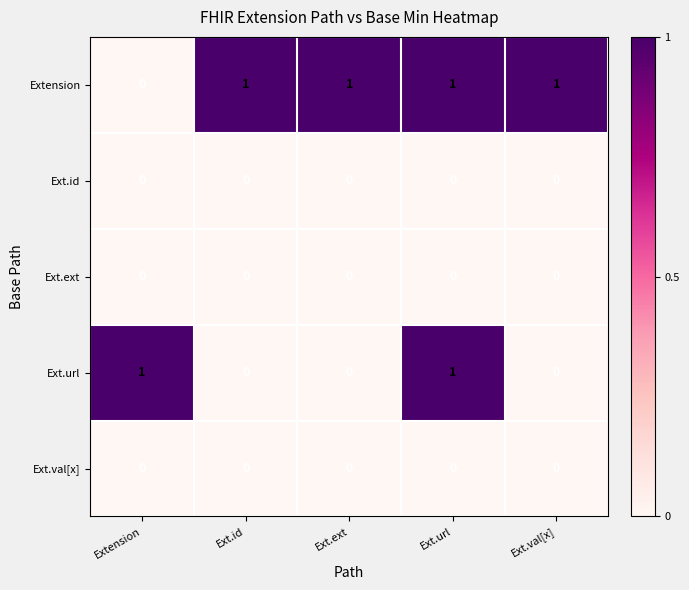

At how many categories does at least one series exceed 0?

5